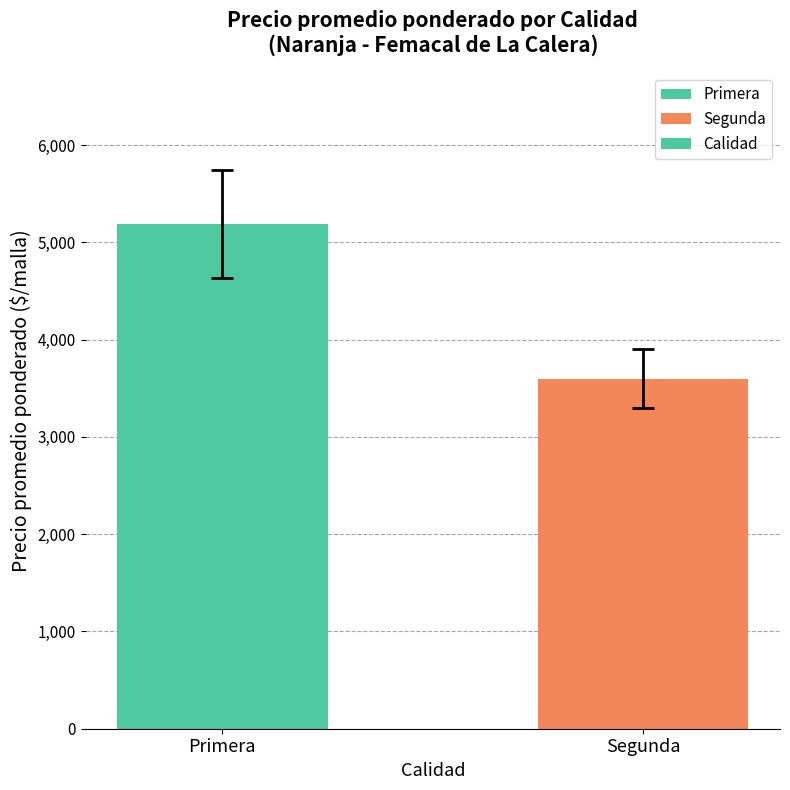

What is the average value?

4394